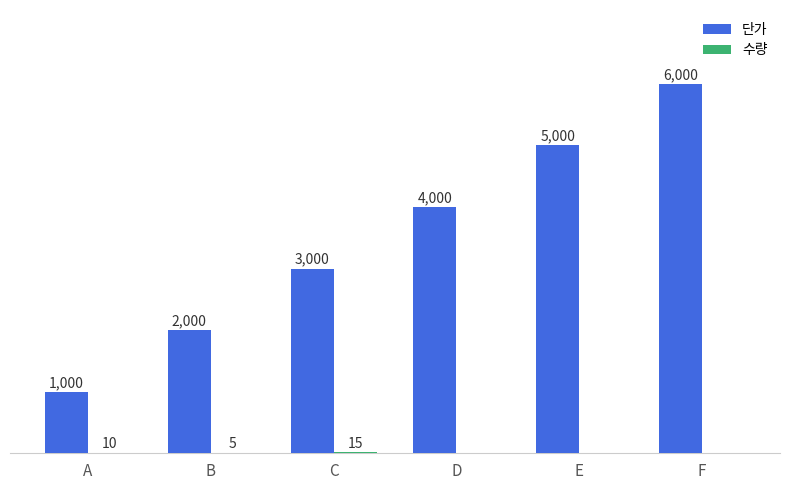

Where is 단가 nearest to the value 3500?

C